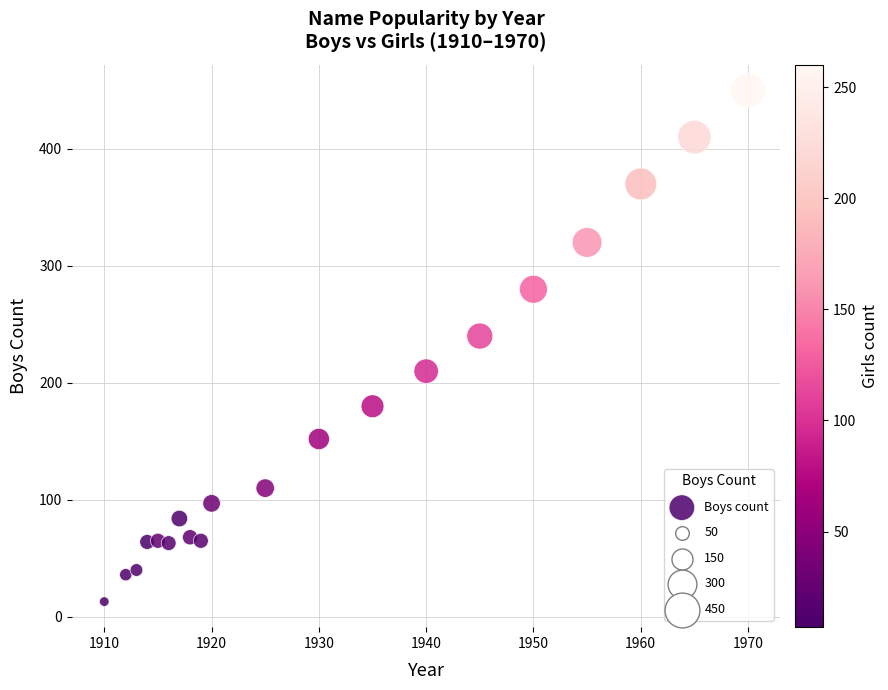

What is the range of Y values (max minus min)?

437